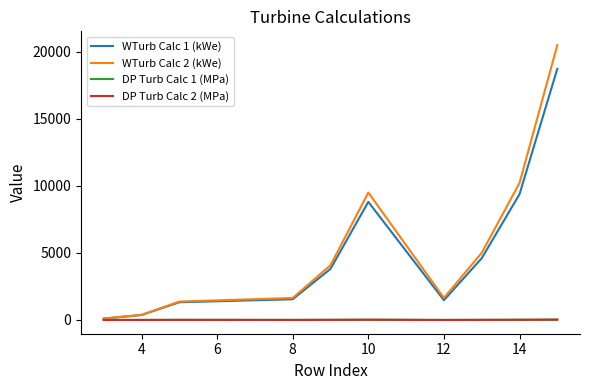

What is the maximum value shown in the chart?

20503.3